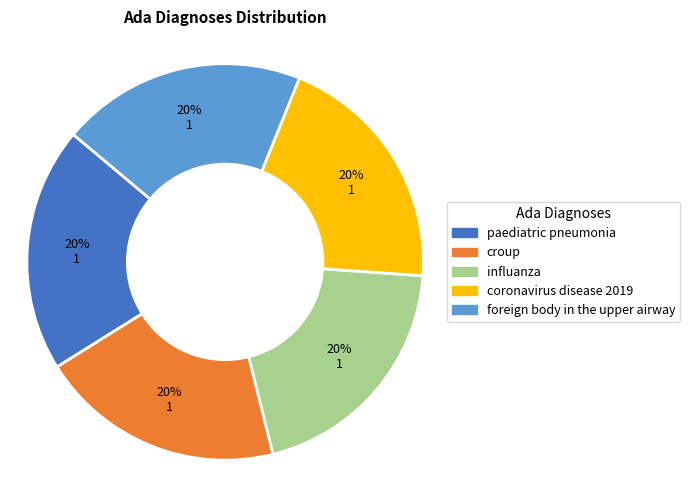

Does any single category account for the majority?

No